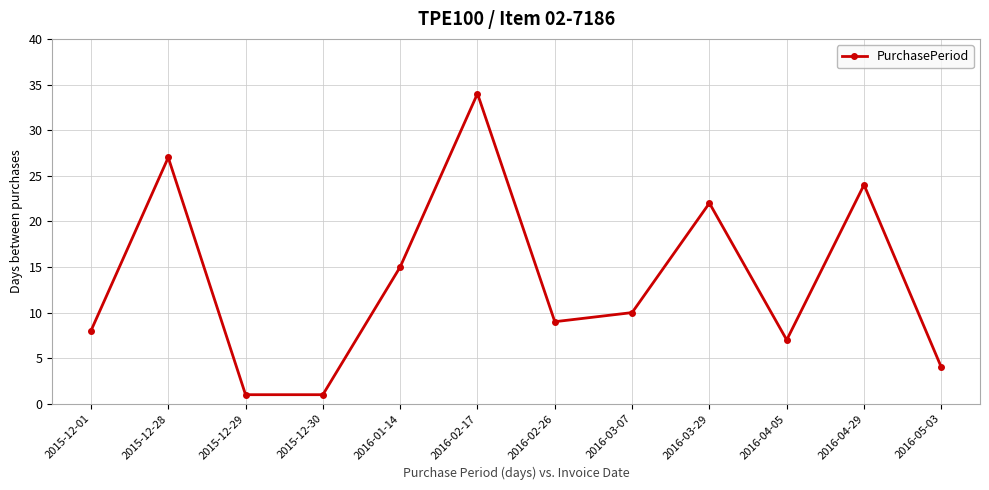

How many lines are shown in the chart?

1